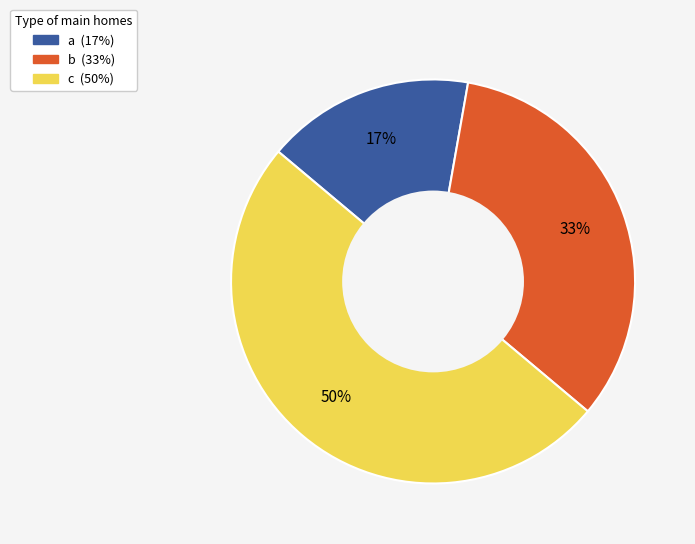

Do b and c together represent more than half of the pie?

Yes